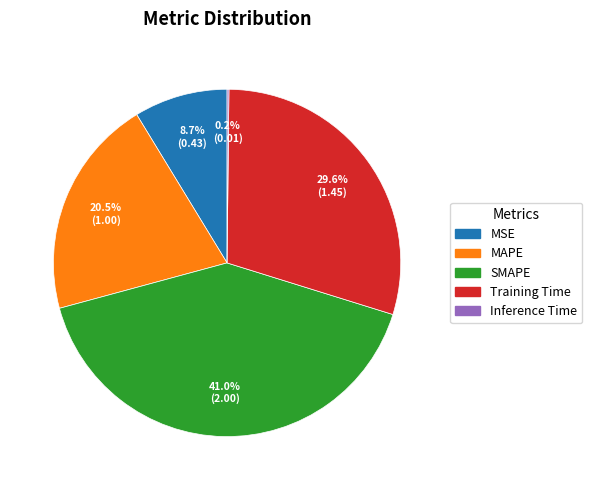

Between MSE and Training Time, which is larger?

Training Time